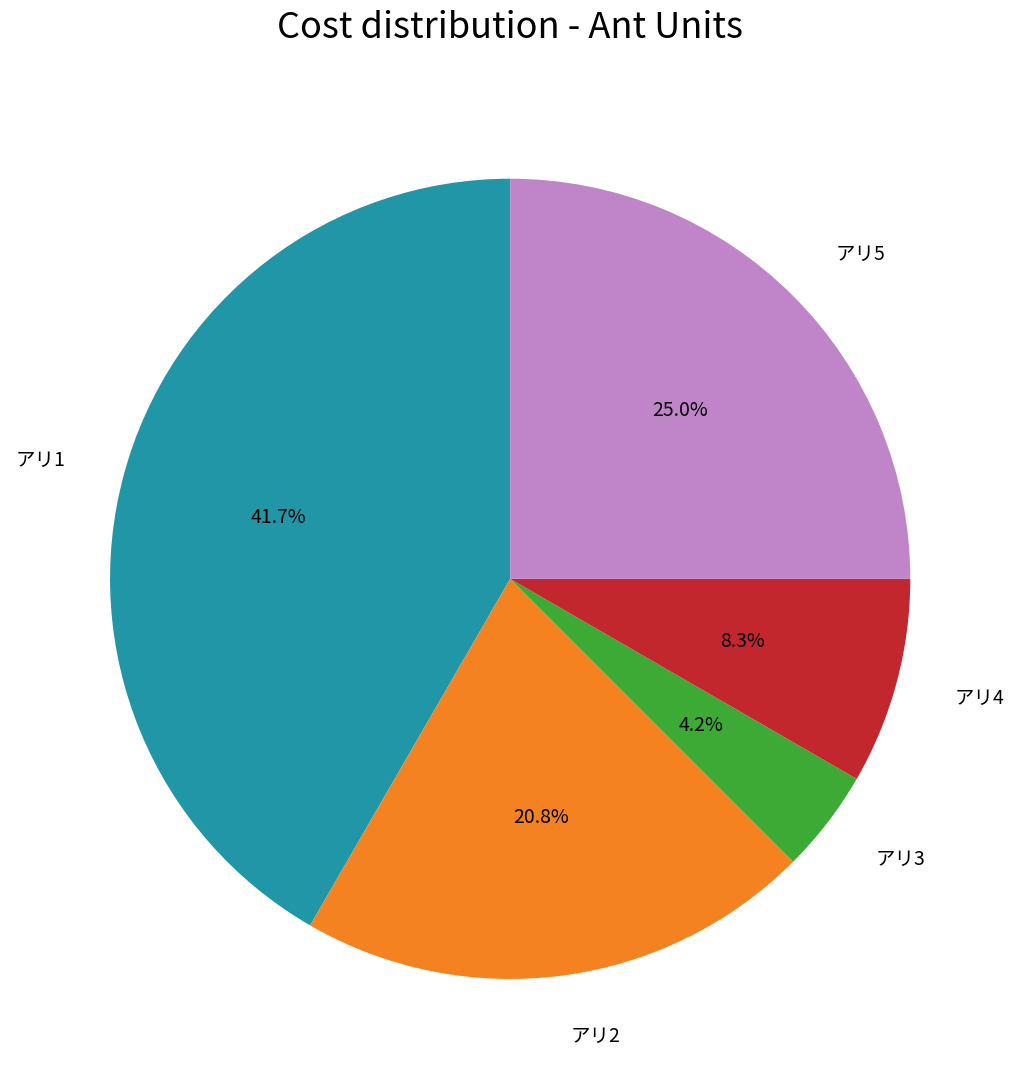

What portion of the pie excludes アリ2?

79.2%